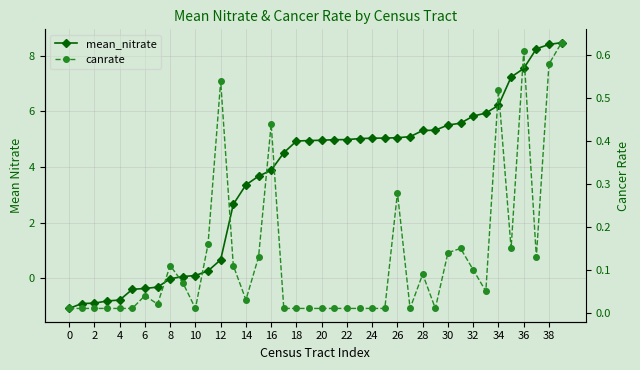

Which has a higher value, 38 or 36?

38